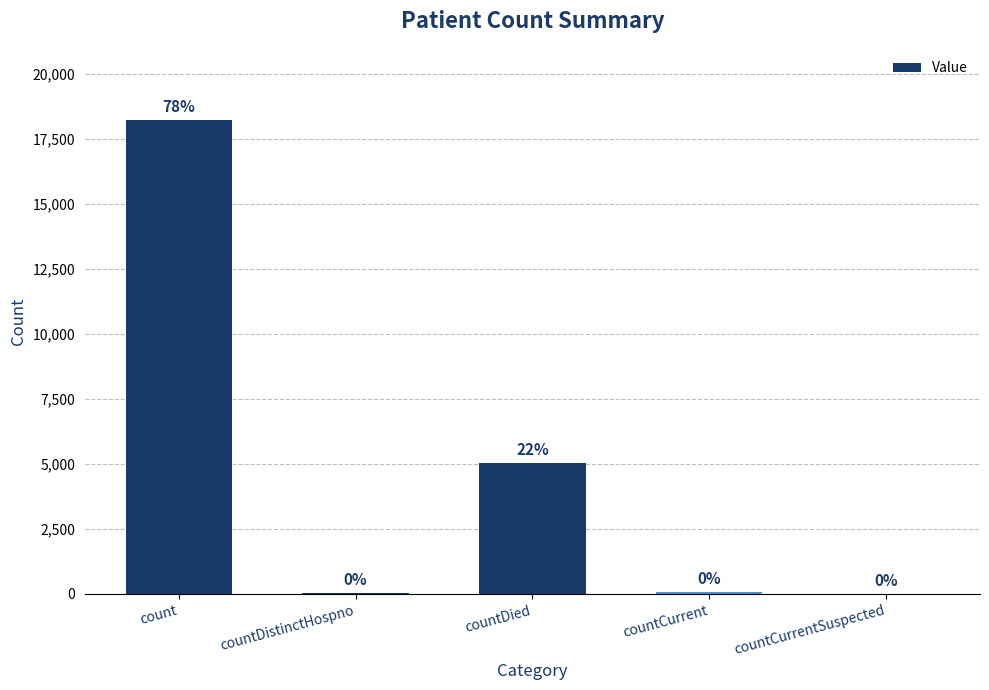

Is it true that the value at count is 25645?

False